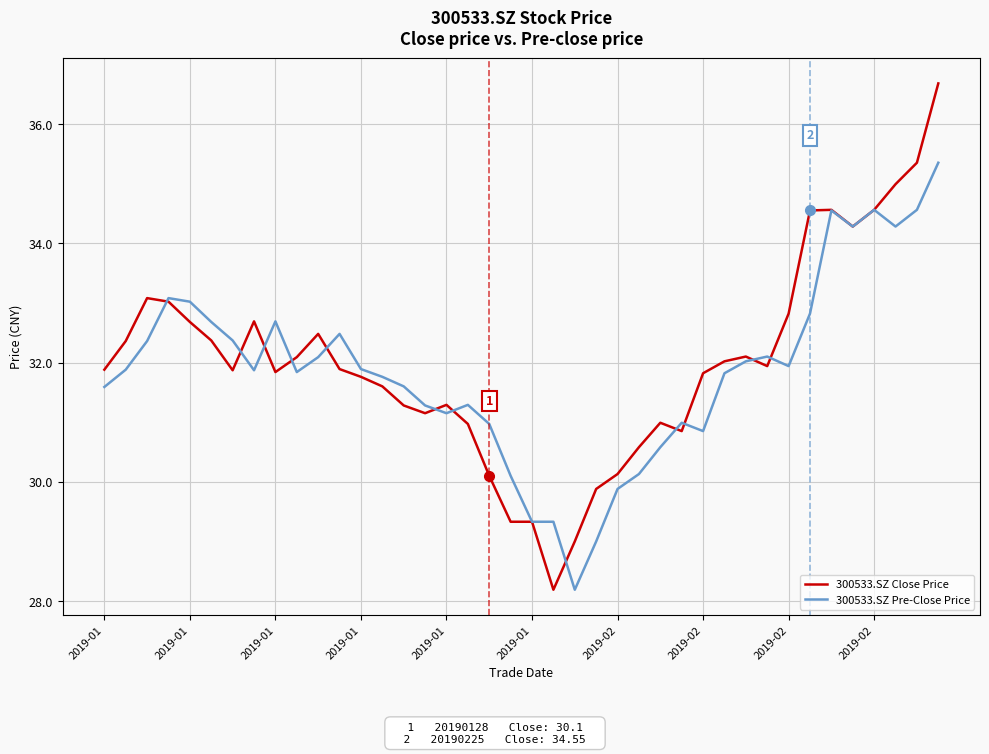

What is the average value of the 300533.SZ Close Price series?

32.0